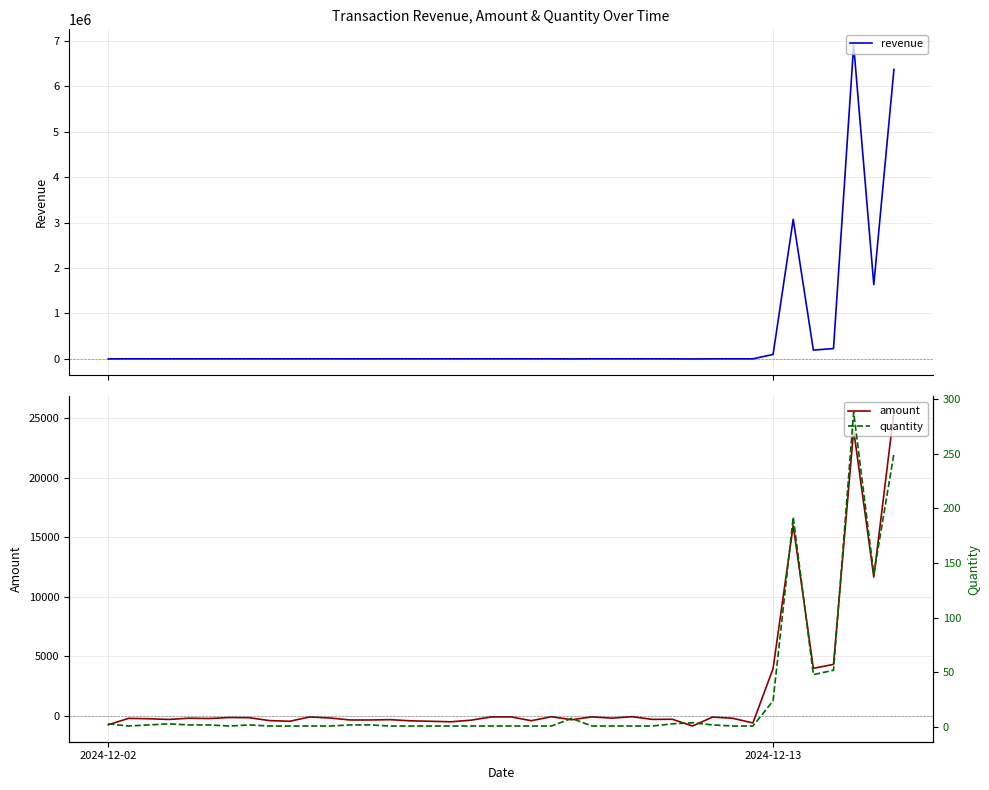

Where is amount nearest to the value 12334?

38